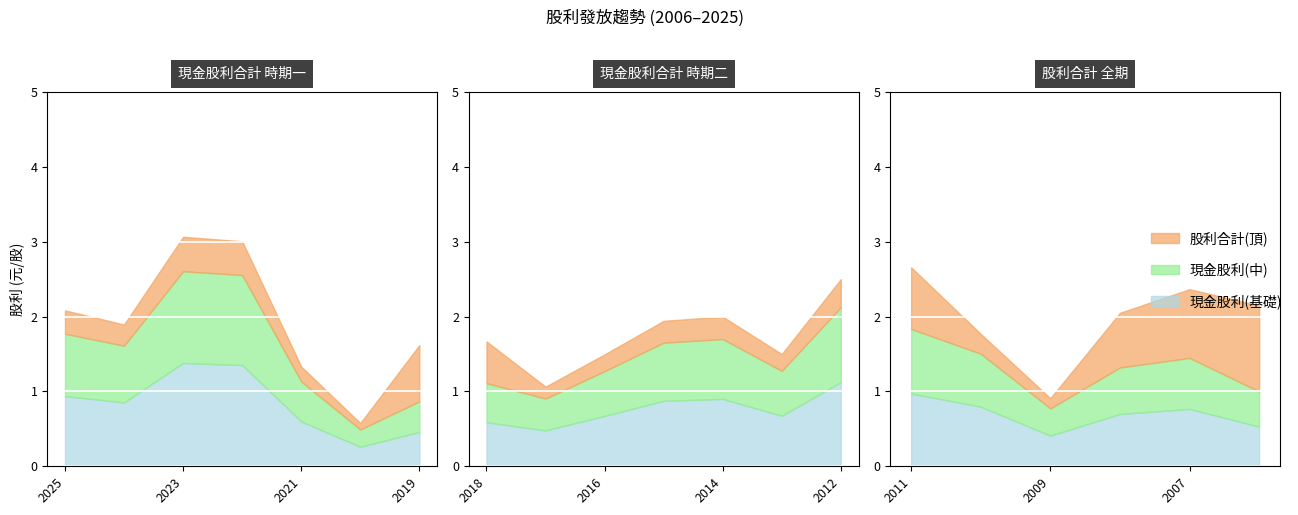

What is the sum of the 股利合計 values at 2008 and 2025?

4.1